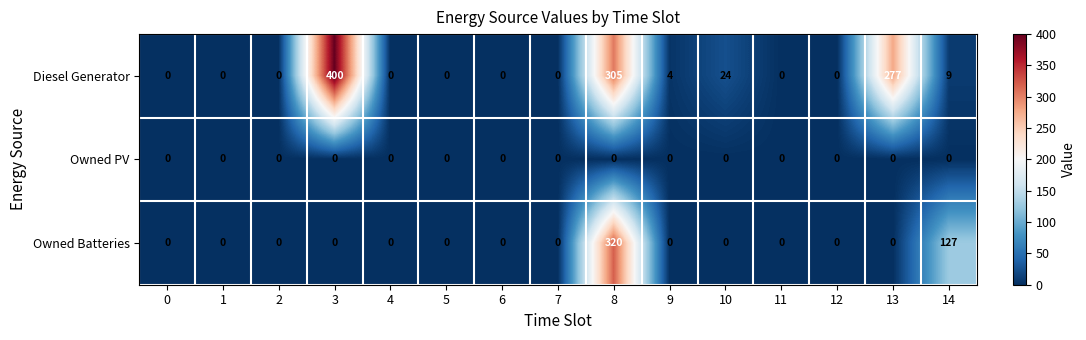

List the series in order of their overall mean, highest first.

Diesel Generator, Owned Batteries, Owned PV